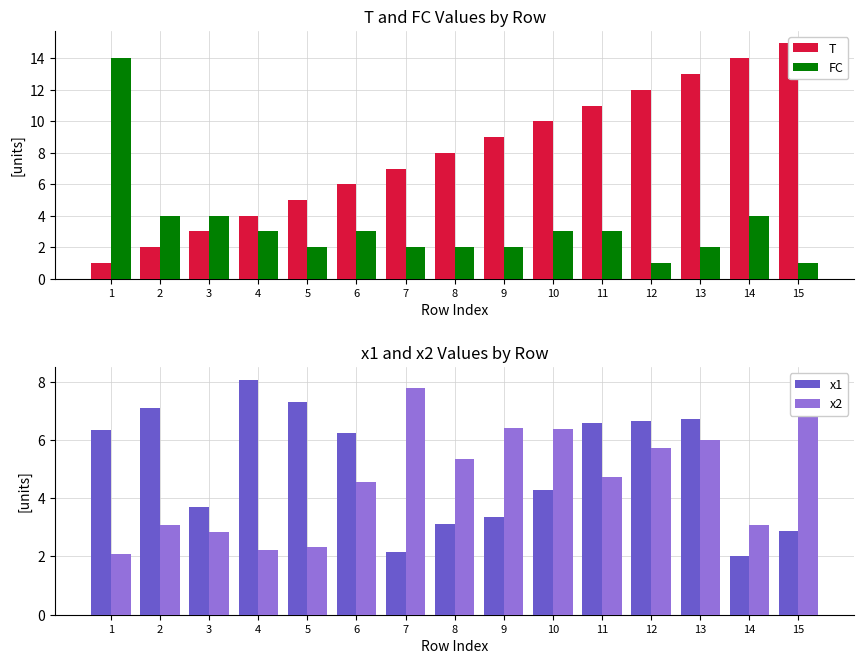

Where is x2 nearest to the value 5?

11